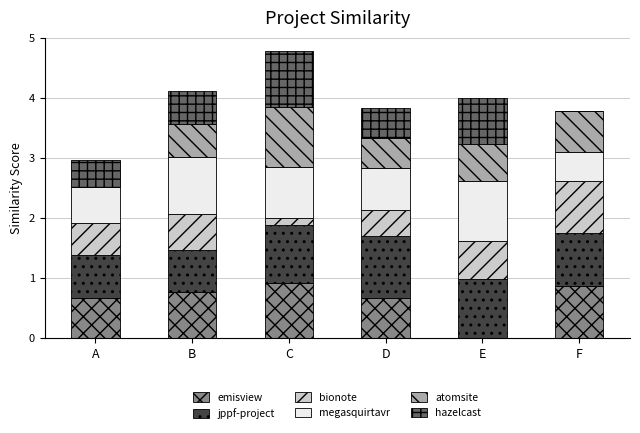

What is the highest value of the emisview series?

0.9